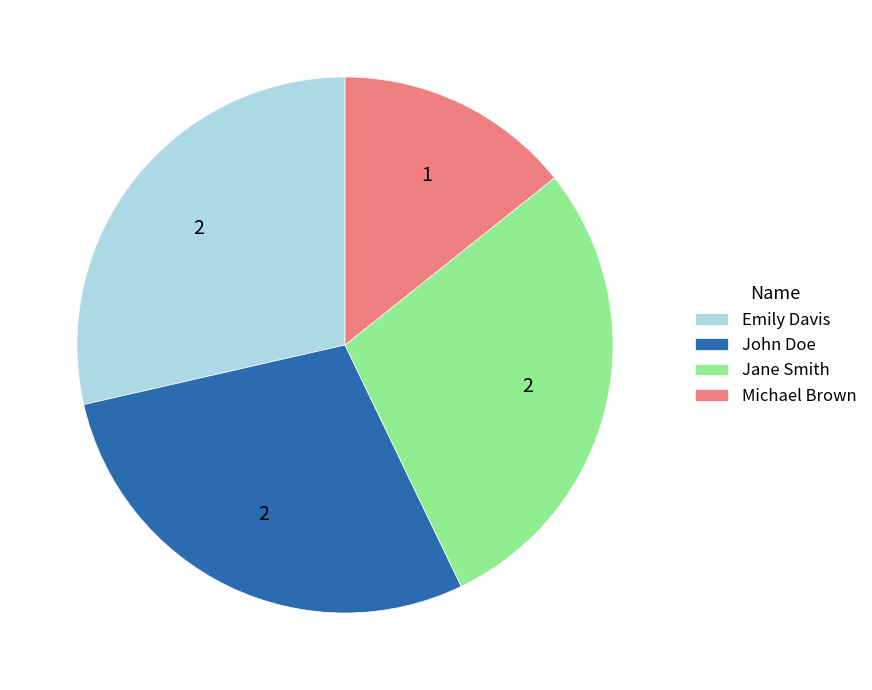

Does Michael Brown account for over 50% of the chart?

No